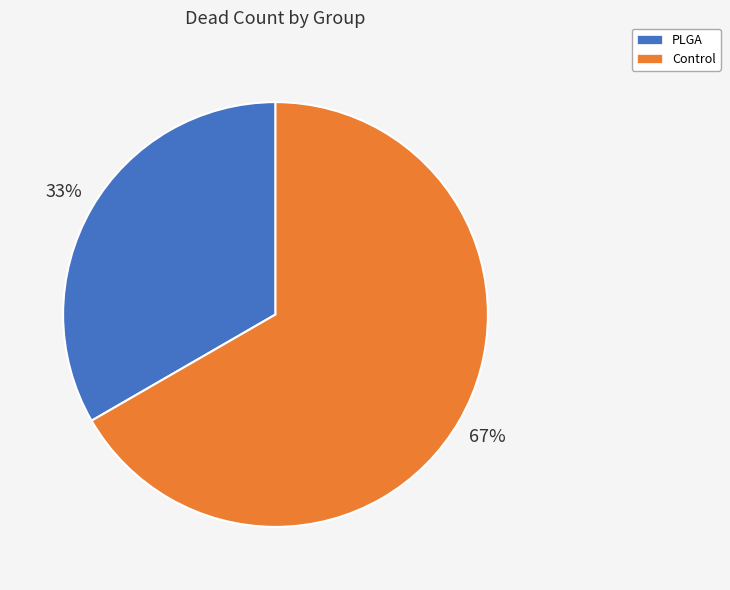

Count the number of slices in the pie.

2